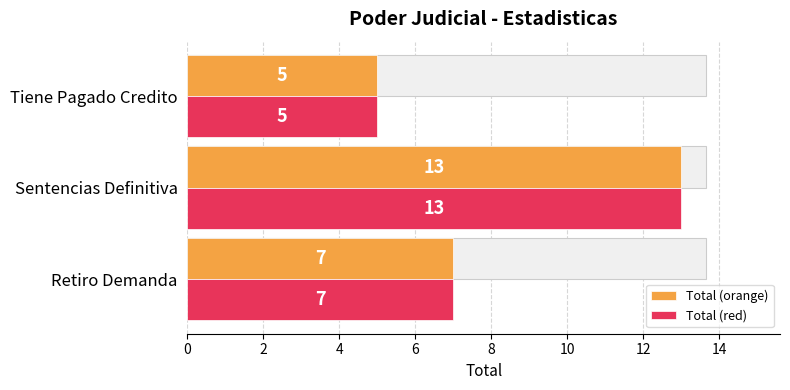

What is the total value across all series at Tiene Pagado Credito?

10